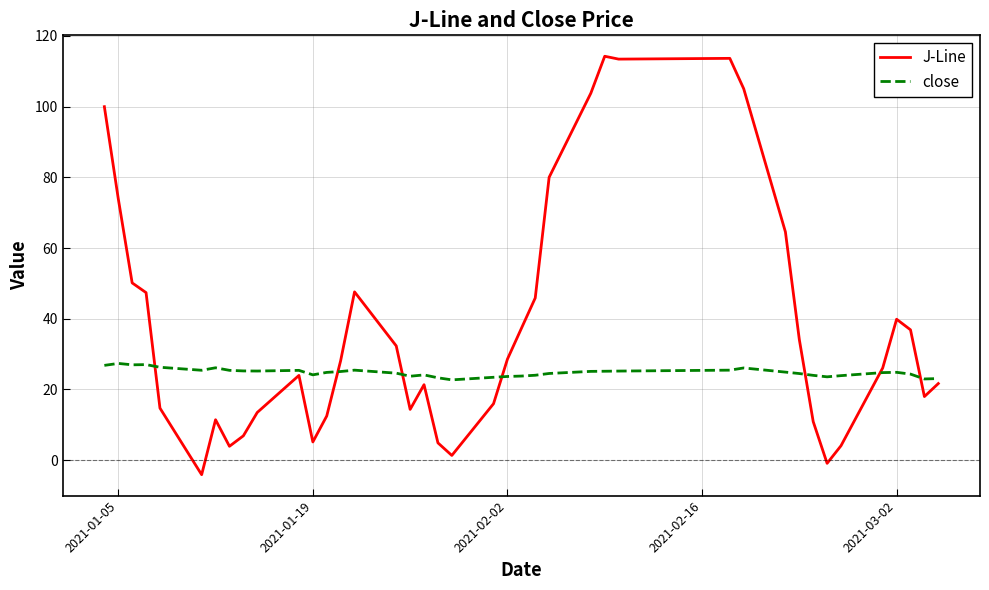

What is the difference between the maximum and minimum values in the J-Line series?

118.4